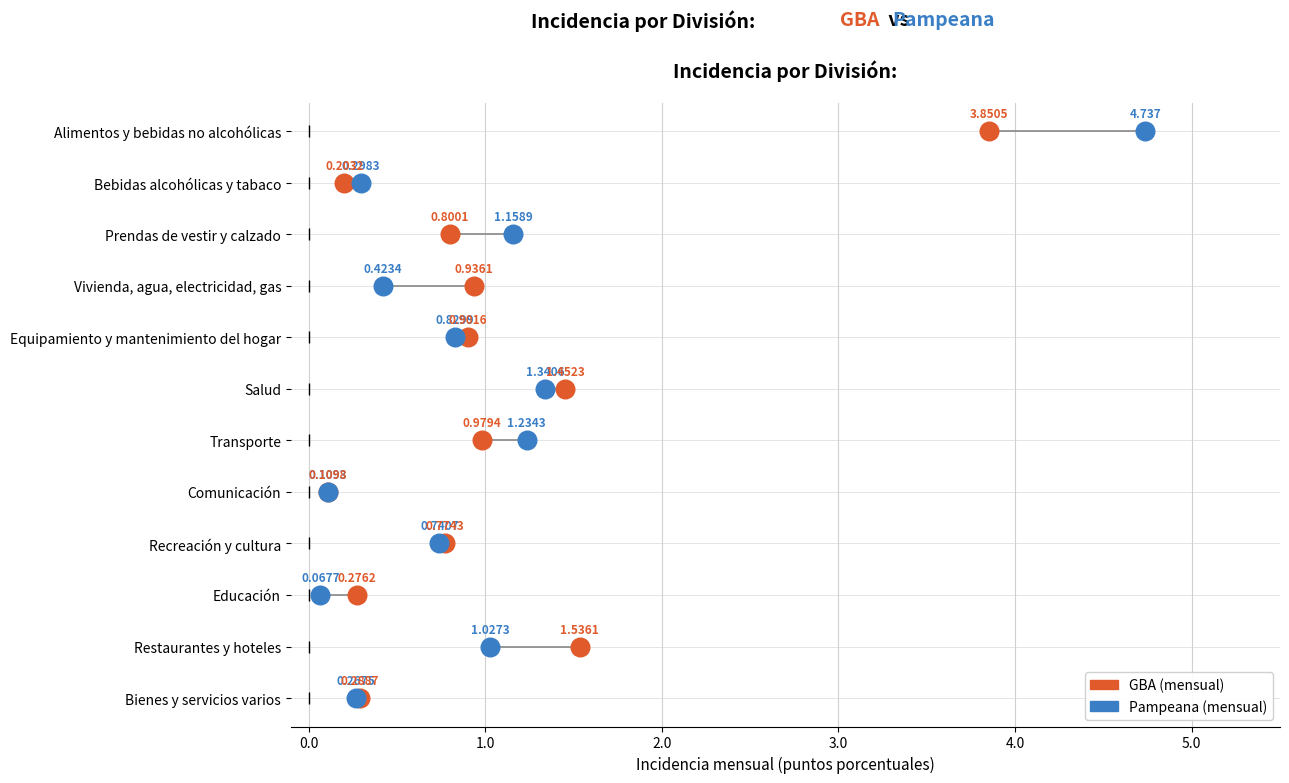

What are all the series names shown in the legend?

GBA (mensual), Pampeana (mensual)